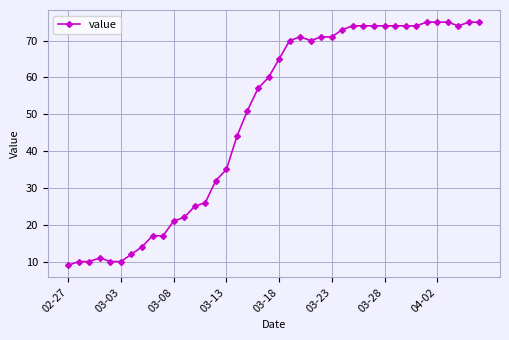

What is the smallest value displayed?

9